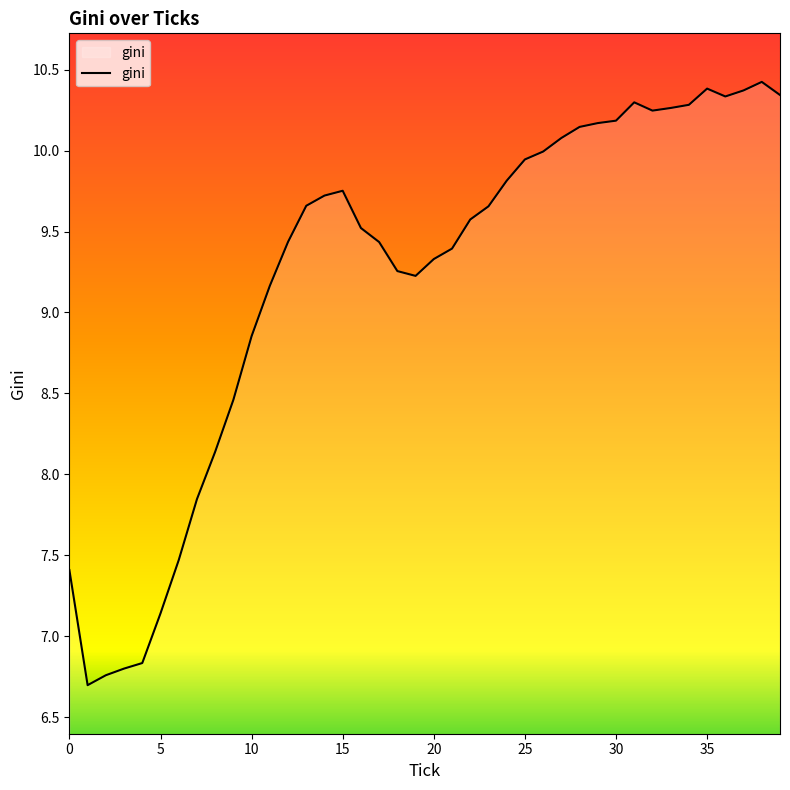

What is the maximum value shown in the chart?

10.4